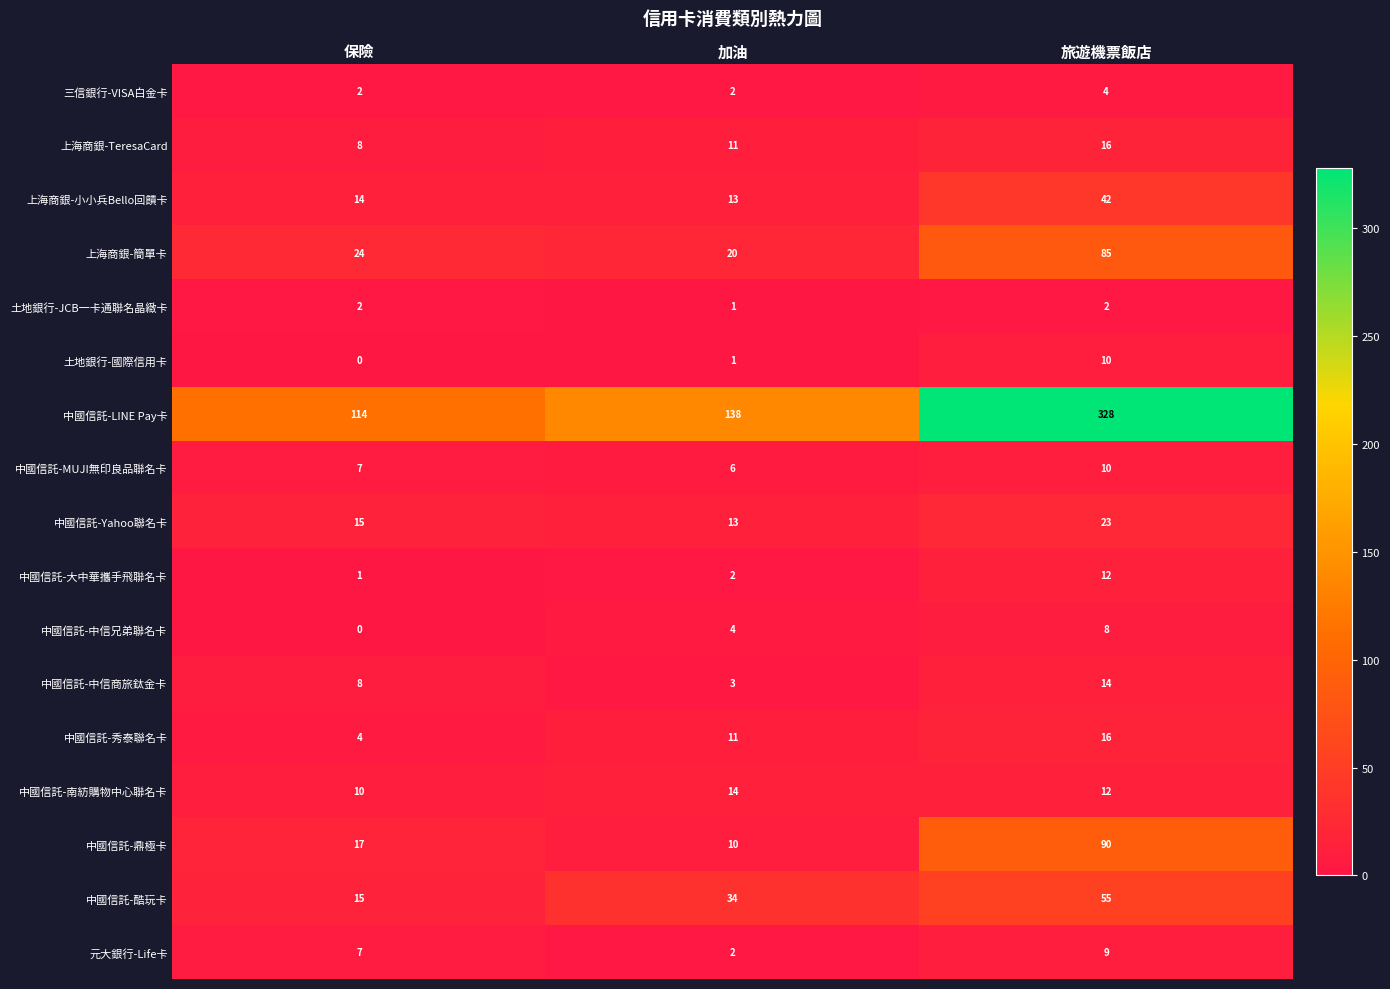

Which series has the widest spread of values?

中國信託-LINE Pay卡